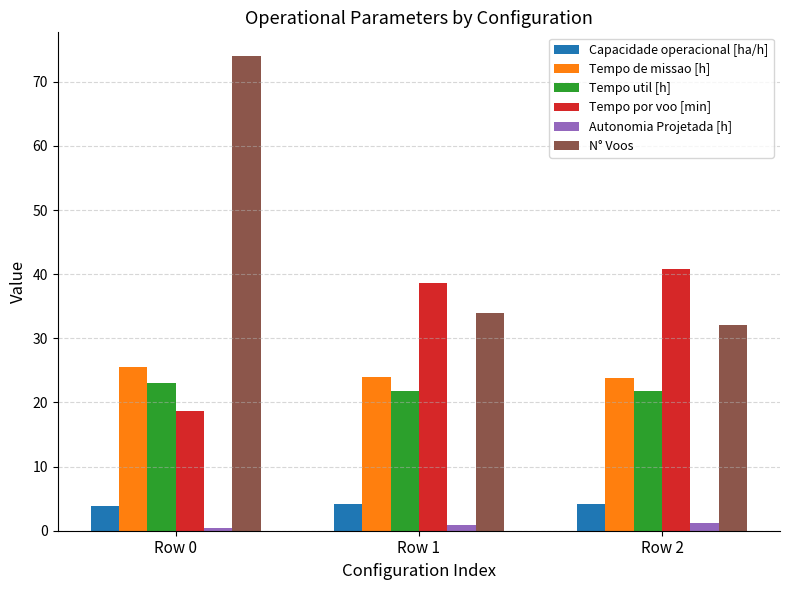

What is the total value across all series at Row 1?

123.4